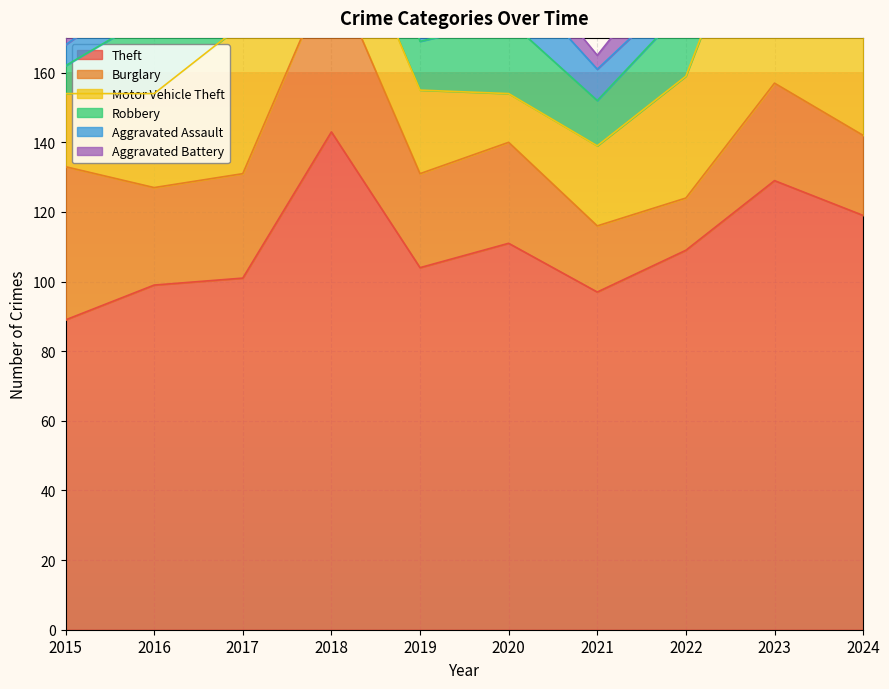

What are all the series names shown in the legend?

Theft, Burglary, Motor Vehicle Theft, Robbery, Aggravated Assault, Aggravated Battery